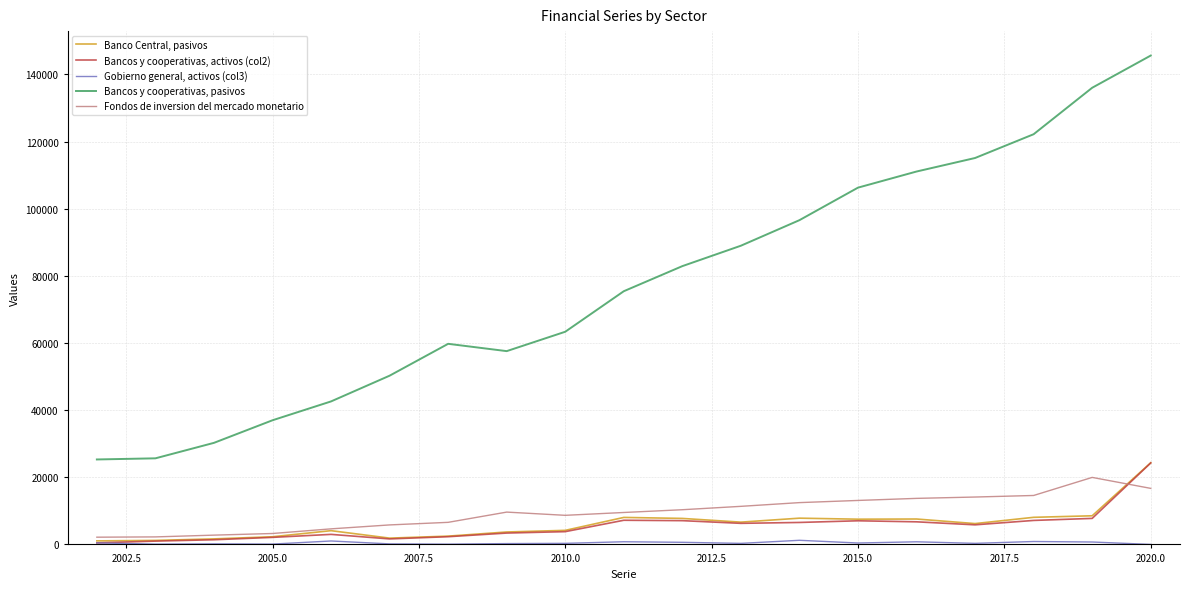

Which series has the largest total across all categories?

Bancos y cooperativas, pasivos